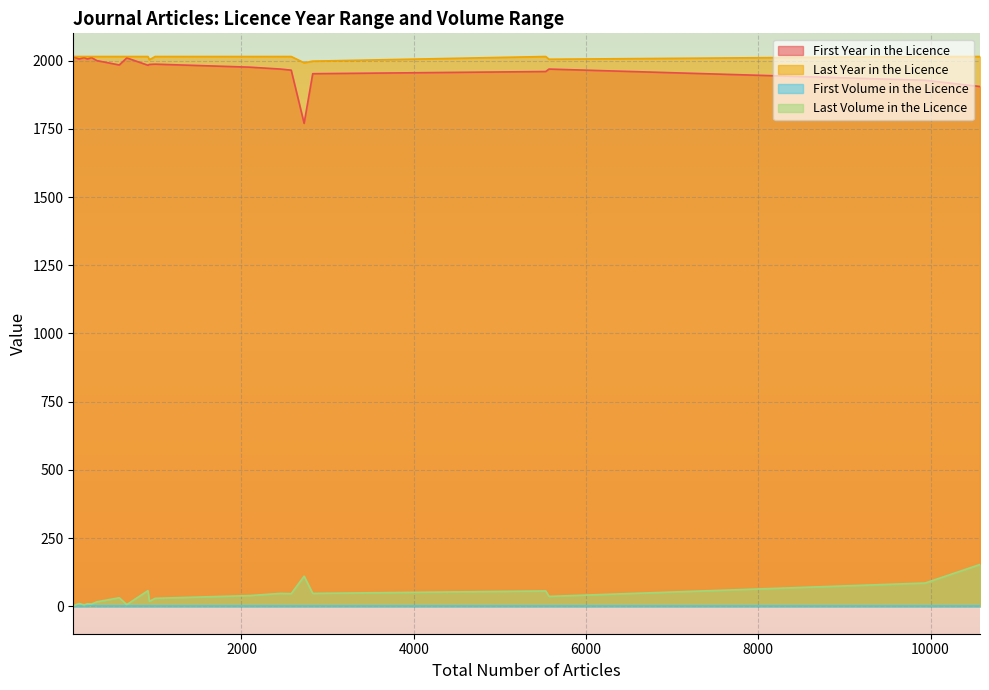

Reading left to right, what are all the values shown in this chart?

First Year in the Licence: 2454=1969	259=2011	211=2006	668=2010	2727=1770	115=2006	581=1984	5532=1960	9937=1928	914=1983	10574=1905	320=2000	2577=1965	998=1987	930=1986	173=2011	2095=1976	5570=1969	47=2014	2827=1952
Last Year in the Licence: 2454=2015	259=2015	211=2015	668=2015	2727=1992	115=2015	581=2015	5532=2015	9937=2015	914=2015	10574=2015	320=2015	2577=2015	998=2015	930=2003	173=2015	2095=2015	5570=2005	47=2015	2827=1998
First Volume in the Licence: 2454=1	259=3	211=1	668=1	2727=1	115=1	581=1	5532=1	9937=1	914=1	10574=1	320=1	2577=1	998=1	930=1	173=1	2095=1	5570=1	47=1	2827=1
Last Volume in the Licence: 2454=47	259=8	211=9	668=6	2727=110	115=10	581=31	5532=56	9937=85	914=57	10574=153	320=16	2577=46	998=29	930=18	173=5	2095=39	5570=36	47=2	2827=47